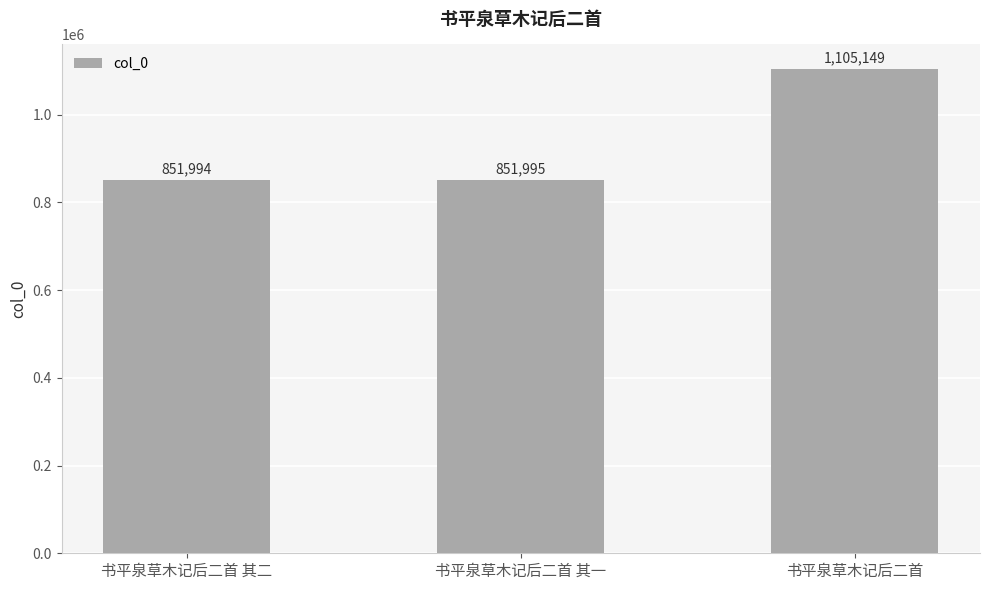

Reading left to right, extract all data points from this chart.

书平泉草木记后二首 其二=851994	书平泉草木记后二首 其一=851995	书平泉草木记后二首=1105149